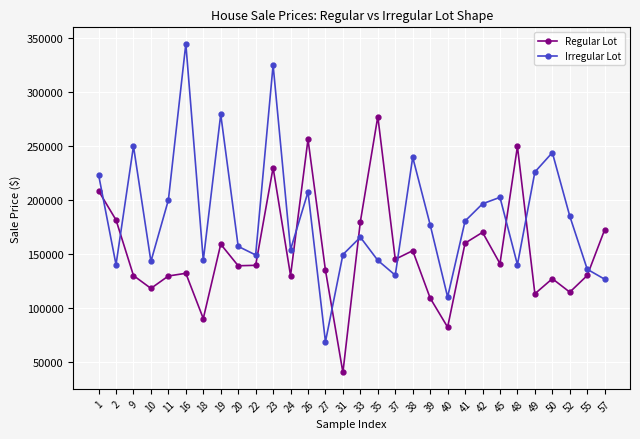

At how many categories does at least one series exceed 258500?

4